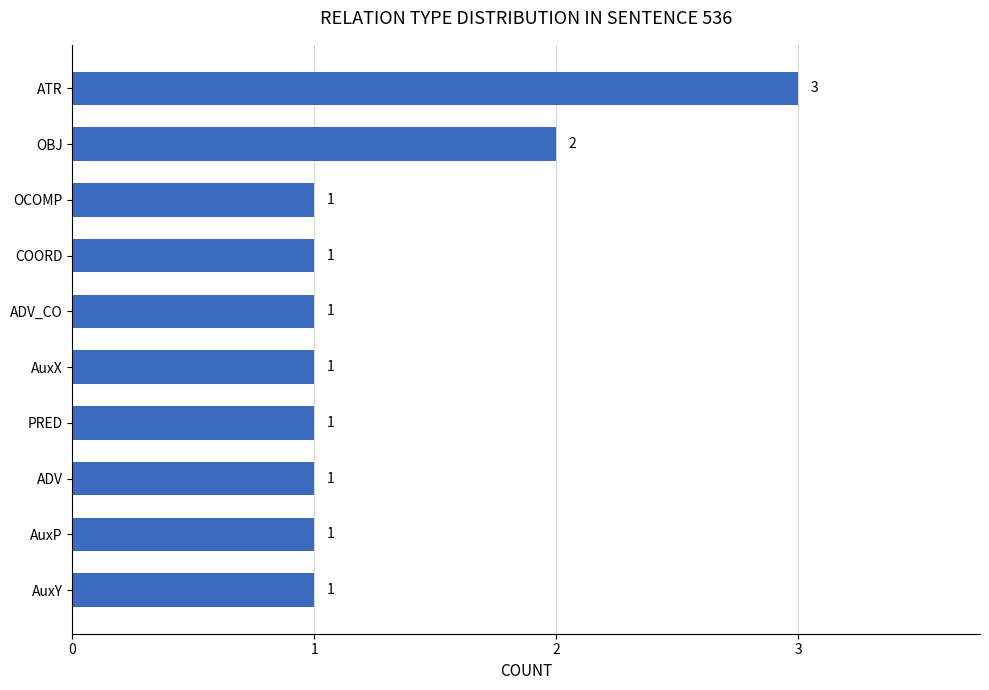

What is the ratio of the value at ADV to the value at PRED?

1.0